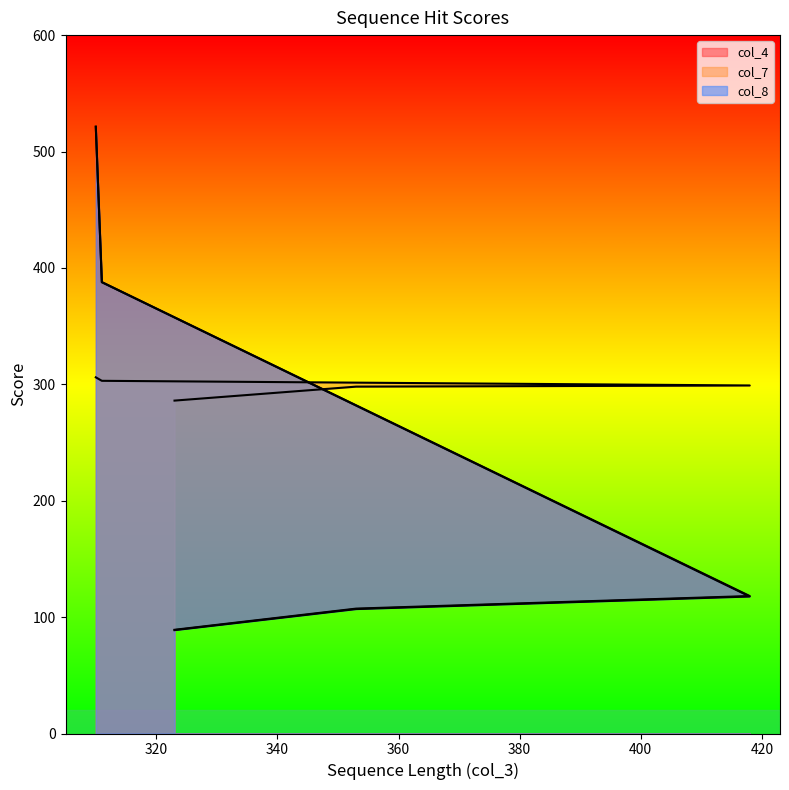

At which category is the sum across all series the highest?

310